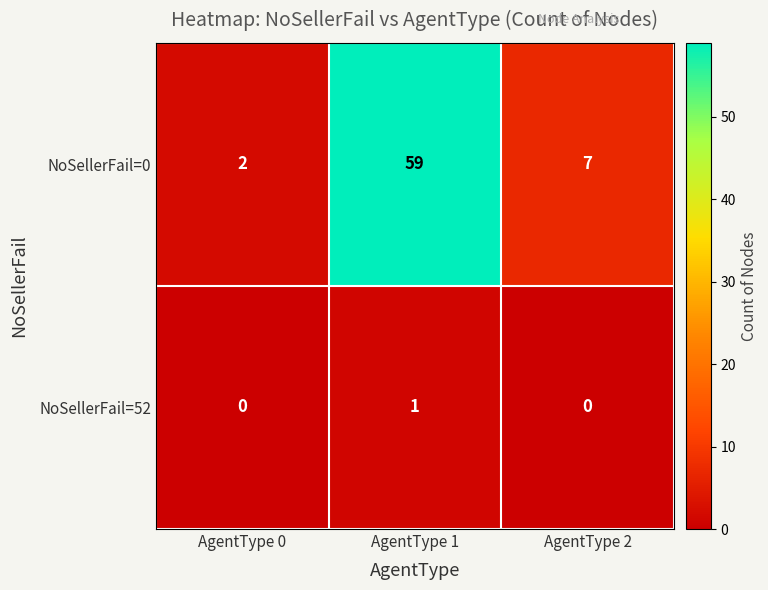

Where is NoSellerFail=0 nearest to the value 30?

AgentType 2